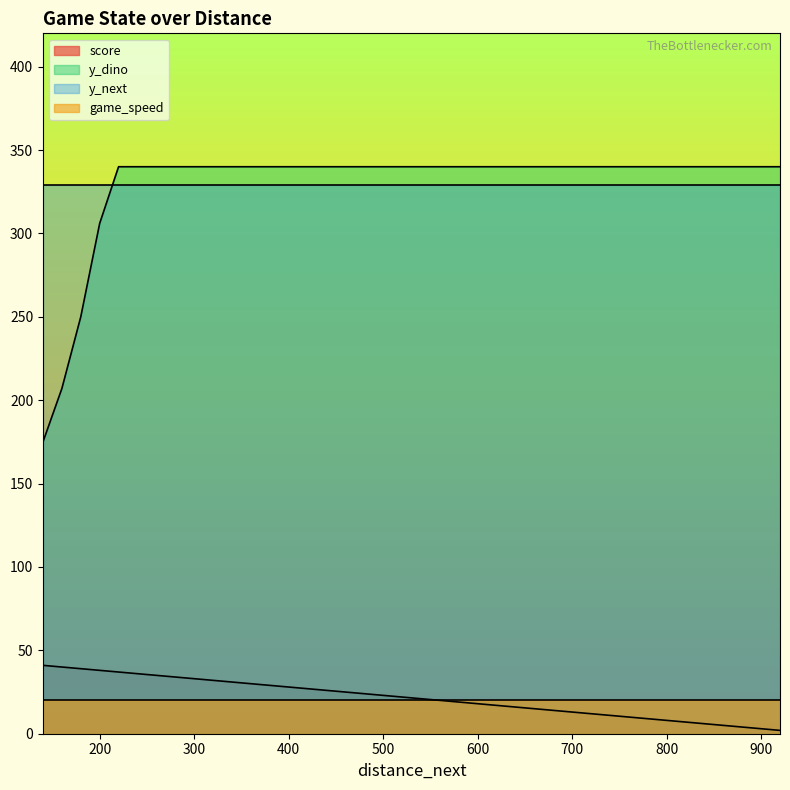

At which label is game_speed closest to 20?

920